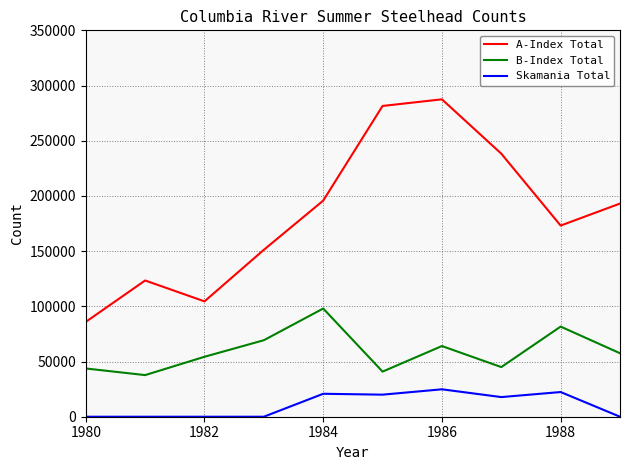

What are all the series names shown in the legend?

A-Index Total, B-Index Total, Skamania Total